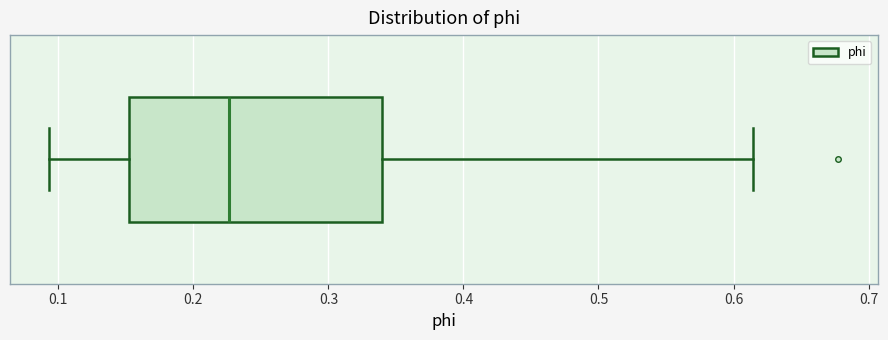

Read this box plot against the x-axis: the position of the median line, the range covered by the box, and the ends of both whiskers. The values are not printed on the chart, so give them approximately, as read against the axis.

median 0.23, box 0.15 to 0.34, whiskers 0.09 to 0.61